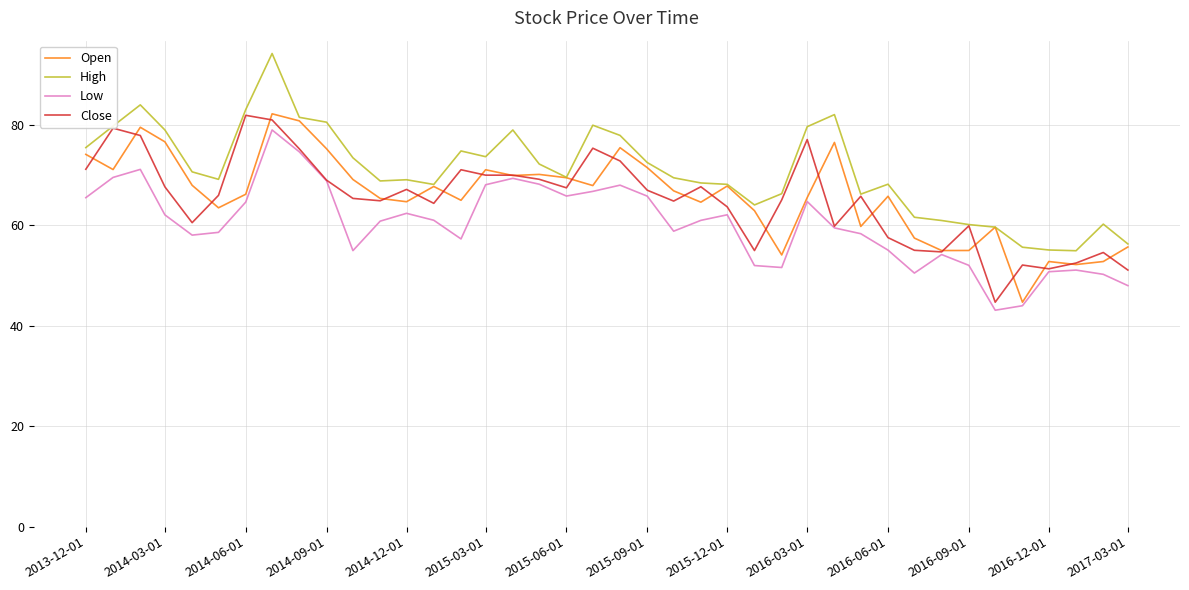

Which series has the largest total across all categories?

High